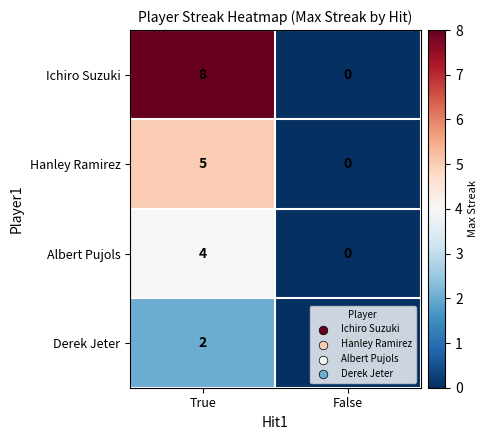

What is the sum of all Ichiro Suzuki values?

8